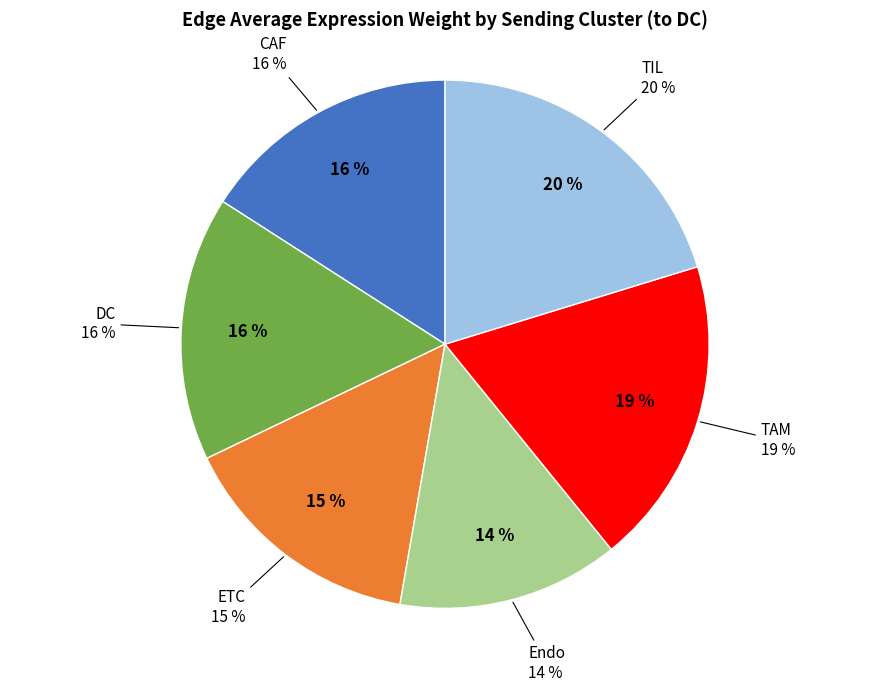

Combined, do ETC and Endo account for over 50%?

No